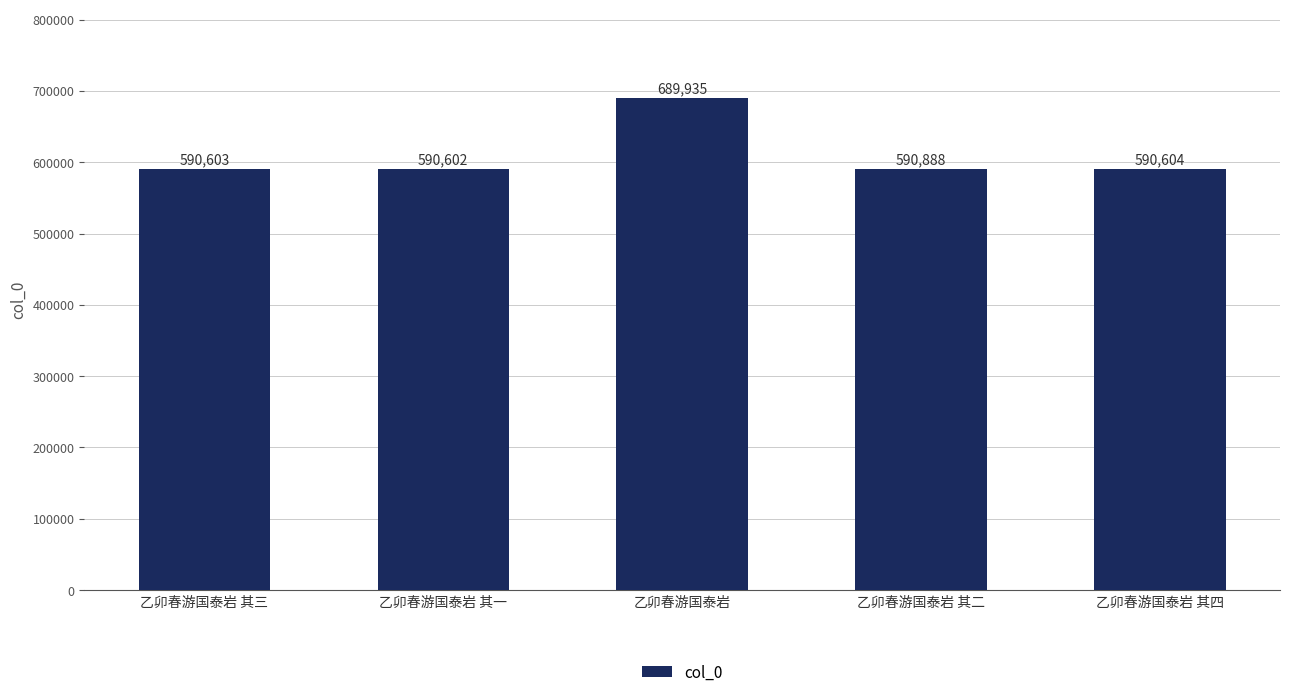

The chart shows a value of 298392 at 乙卯春游国泰岩 其二. True or false?

False